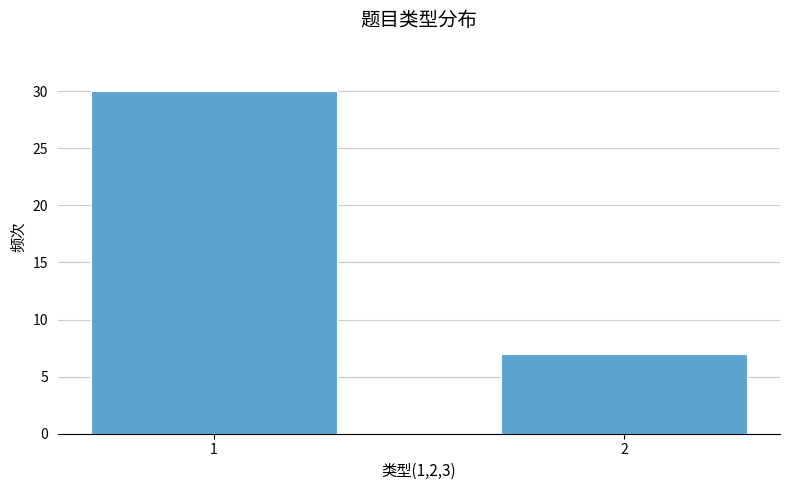

Reading left to right, transcribe all the data shown in this chart.

1=30	2=7